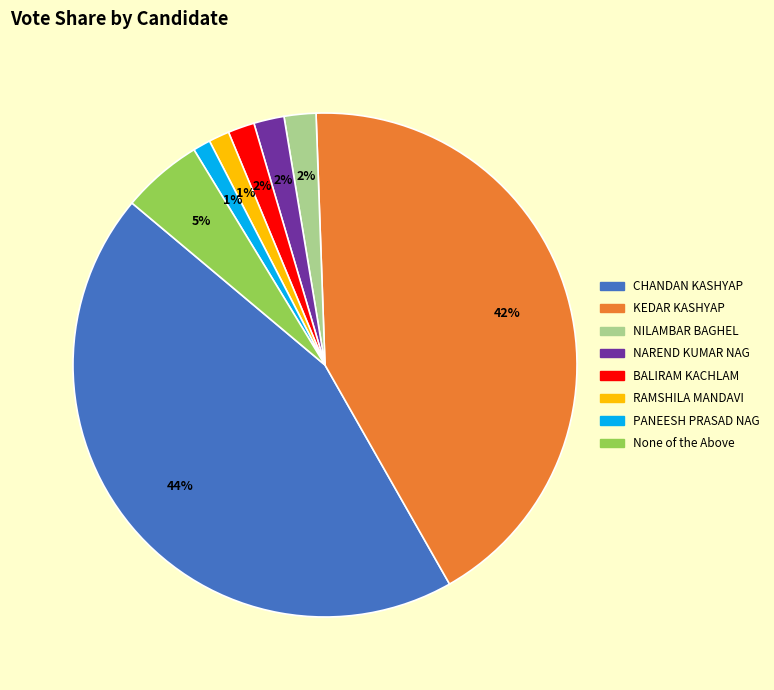

Does BALIRAM KACHLAM account for over 50% of the chart?

No